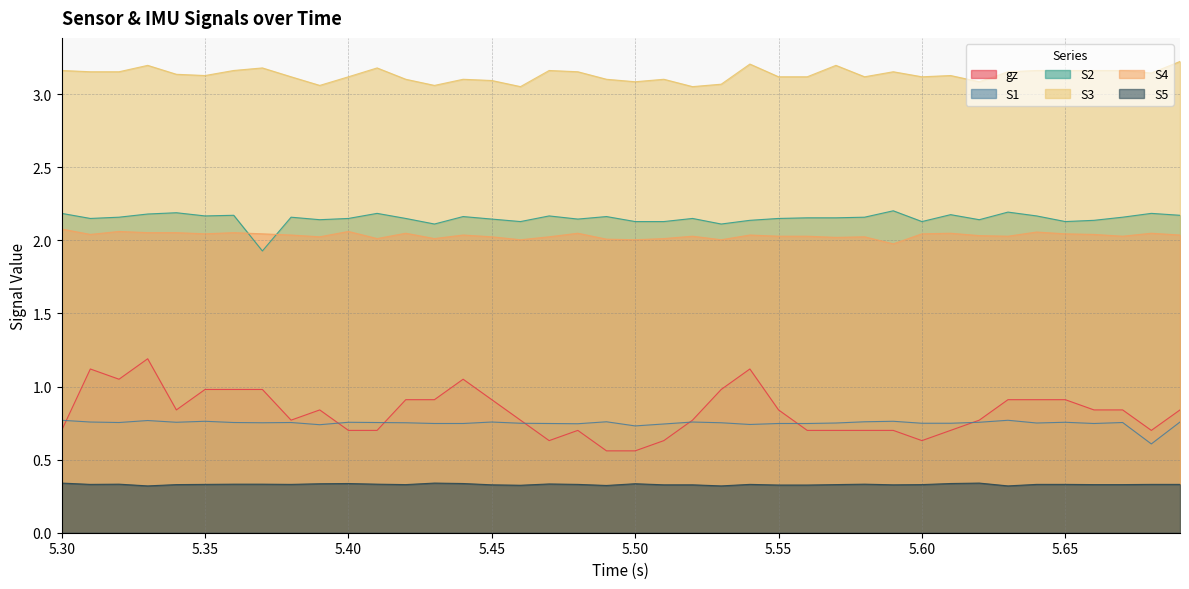

True or false: S3 has more than 1 points higher than both neighbors.

True